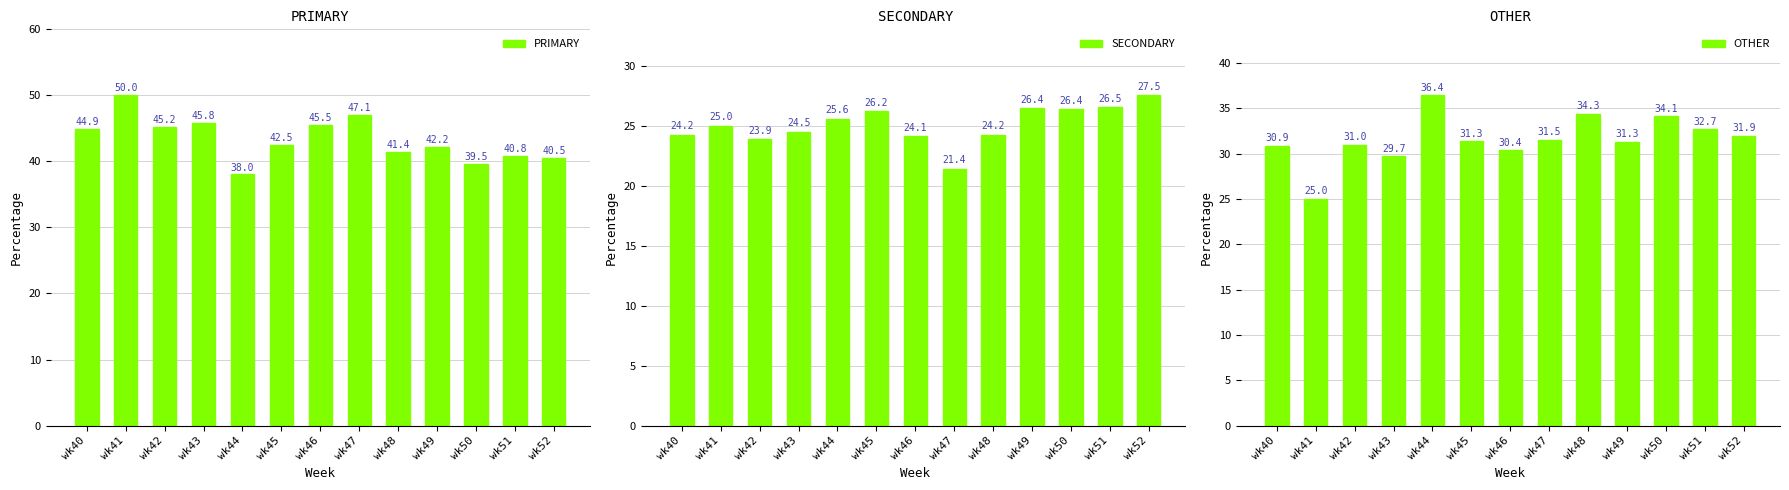

Where does the OTHER series first go above 31?

wk44